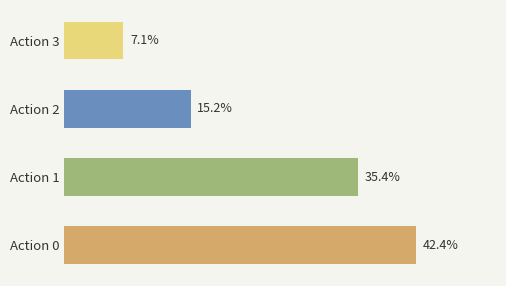

Where is the data nearest to the value 24?

Action 2